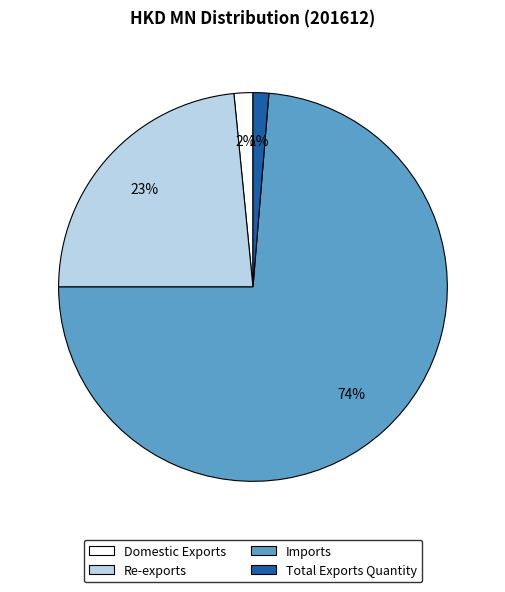

What is the largest slice in the pie chart?

Imports